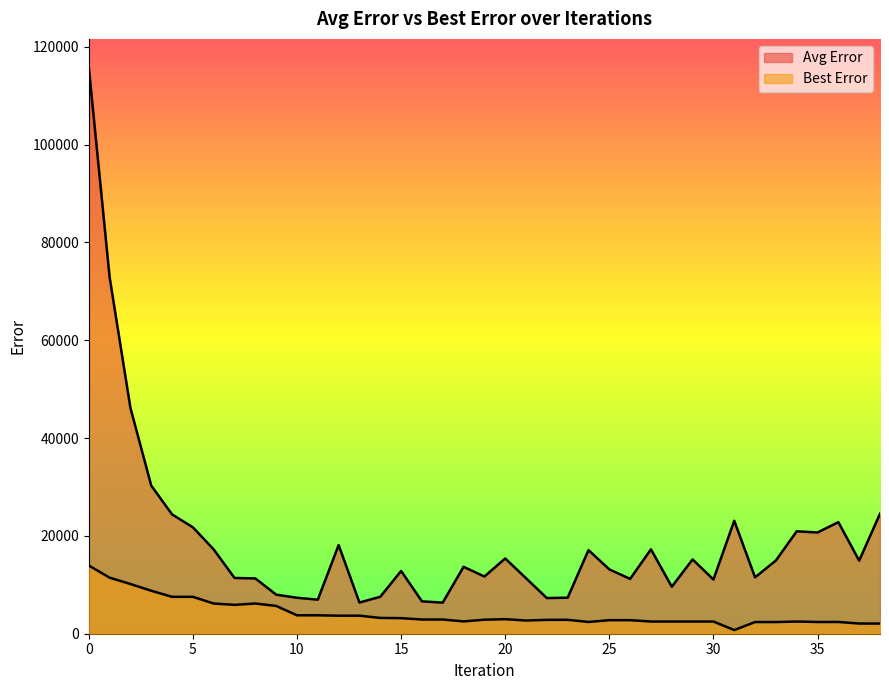

Reading right to left, transcribe all the data shown in this chart.

Avg Error: 38=24528.7	37=14946.7	36=22813.7	35=20699.0	34=20939.1	33=14968.1	32=11529.9	31=23094.5	30=11076.1	29=15191.8	28=9610.6	27=17258.4	26=11211.6	25=13152.4	24=17095.5	23=7366.9	22=7287.5	21=11346.0	20=15390.0	19=11696.6	18=13679.9	17=6358.4	16=6619.7	15=12836.0	14=7553.5	13=6372.6	12=18126.6	11=6963.2	10=7350.4	9=7992.2	8=11306.2	7=11399.3	6=17229.6	5=21753.7	4=24399.6	3=30279.5	2=46171.8	1=72917.6	0=115825.0
Best Error: 38=2080.2	37=2080.2	36=2400.5	35=2400.5	34=2488.3	33=2386.5	32=2386.5	31=751.6	30=2489.3	29=2488.3	28=2489.3	27=2489.3	26=2769.9	25=2769.9	24=2399.2	23=2843.8	22=2828.1	21=2698.4	20=2971.8	19=2864.2	18=2514.7	17=2902.2	16=2902.2	15=3182.0	14=3229.3	13=3689.9	12=3682.6	11=3766.7	10=3766.7	9=5678.1	8=6173.0	7=5904.2	6=6173.0	5=7542.9	4=7542.9	3=8783.3	2=10164.1	1=11463.0	0=13947.4